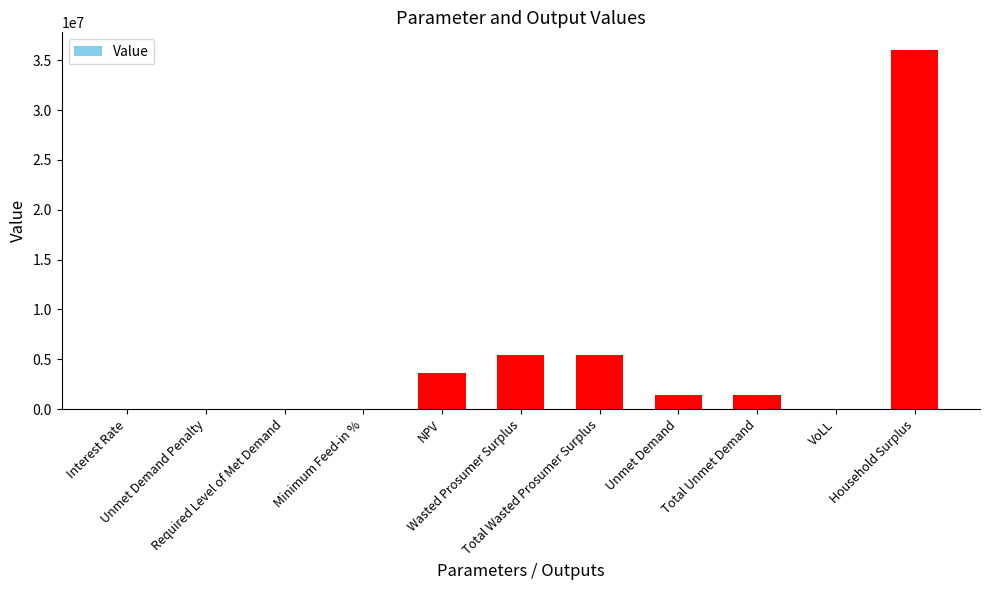

How many data points are above 1442864?

6